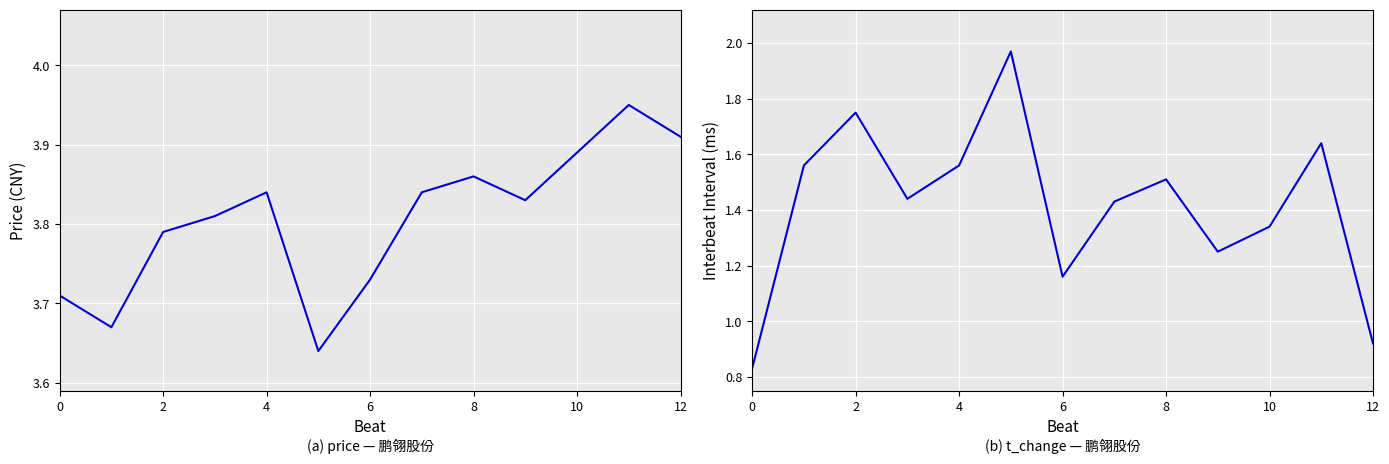

How many lines are shown in the chart?

2